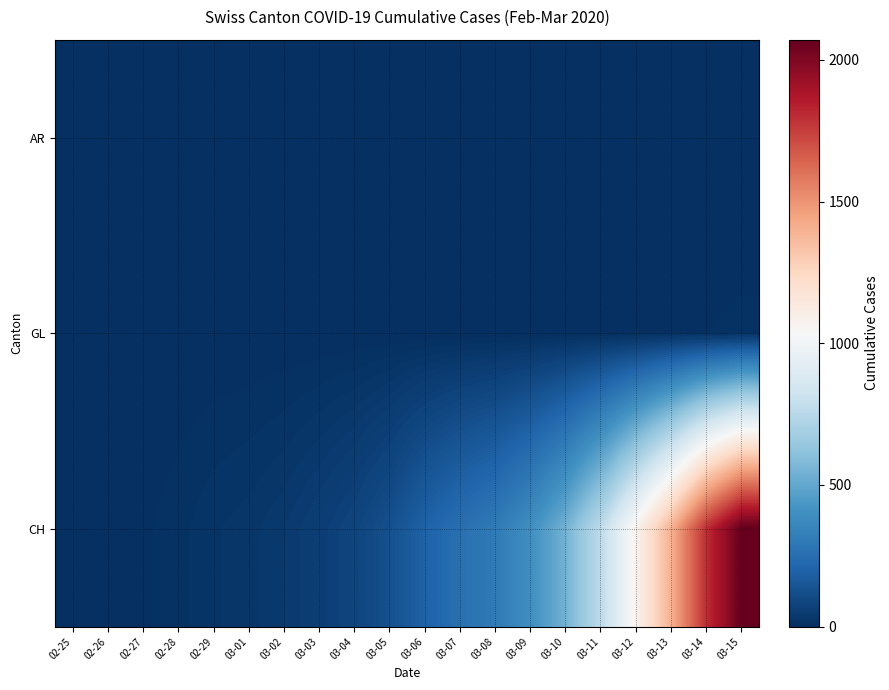

What is the greatest value displayed?

2071